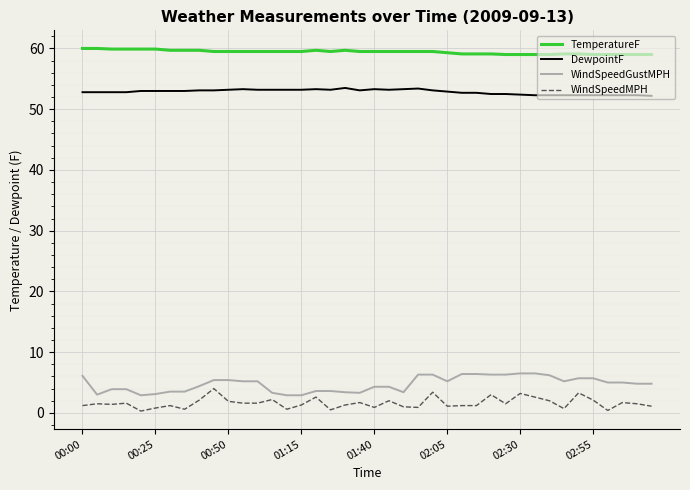

Which series has the largest total across all categories?

TemperatureF